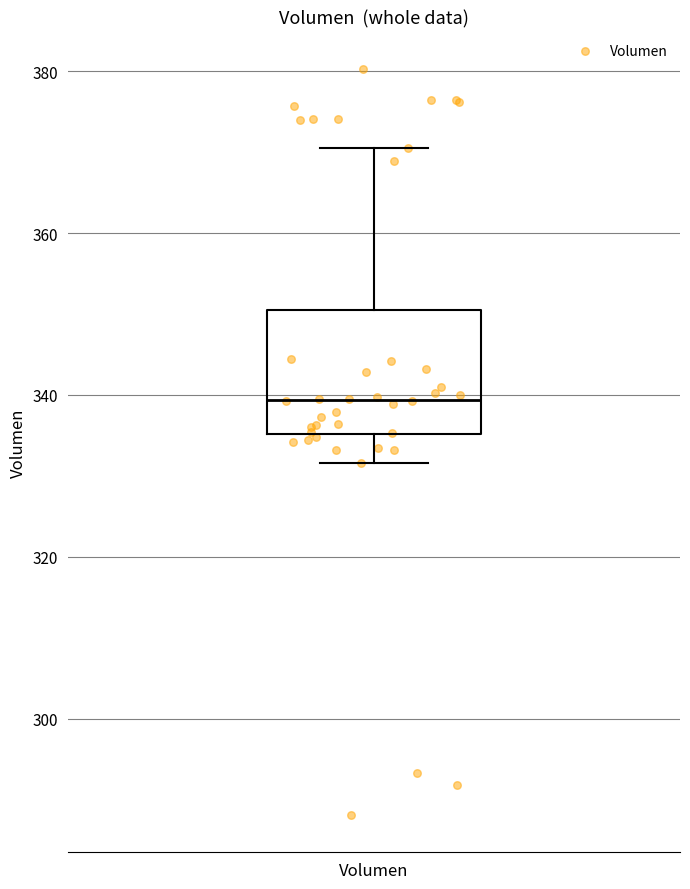

Transcribe this box plot: give where the median line is, the range the box spans, and where the two whiskers end, as read against the y-axis. The values are not printed on the chart, so give them approximately, as read against the axis.

median 340, box 336 to 350, whiskers 332 to 370